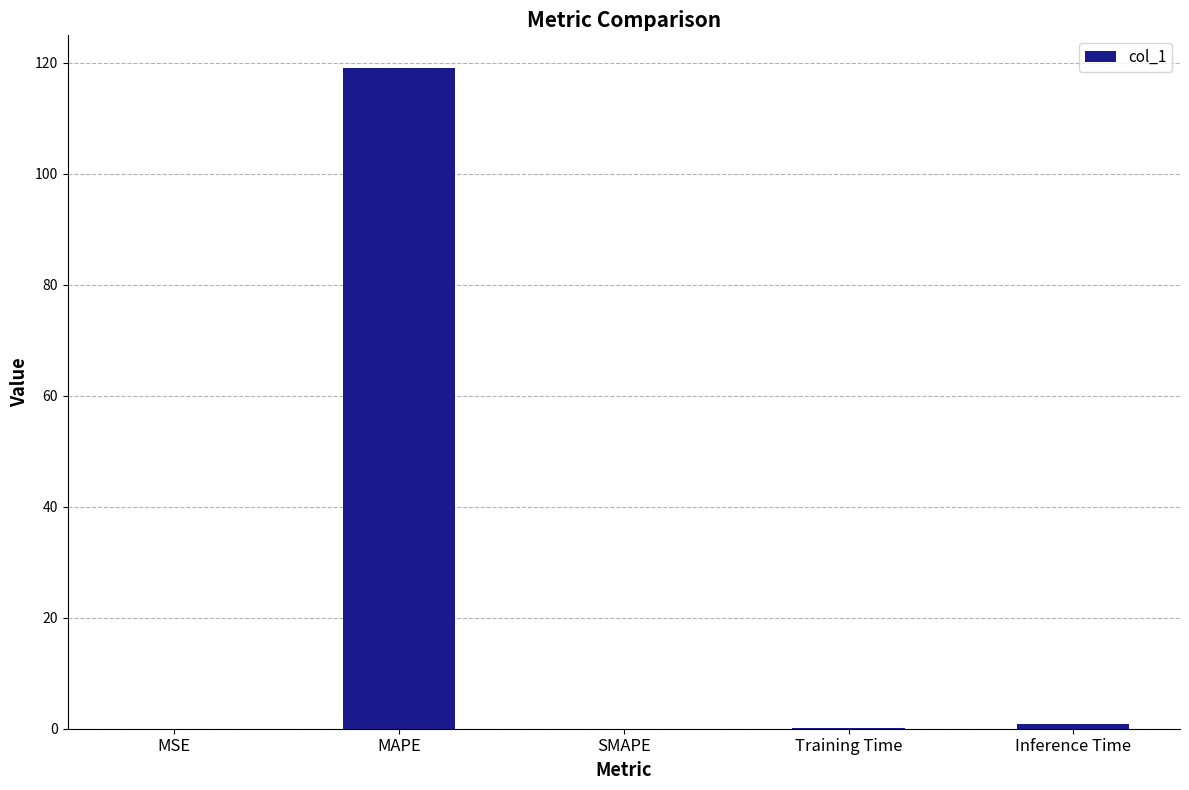

What value does the data have at Inference Time?

0.9